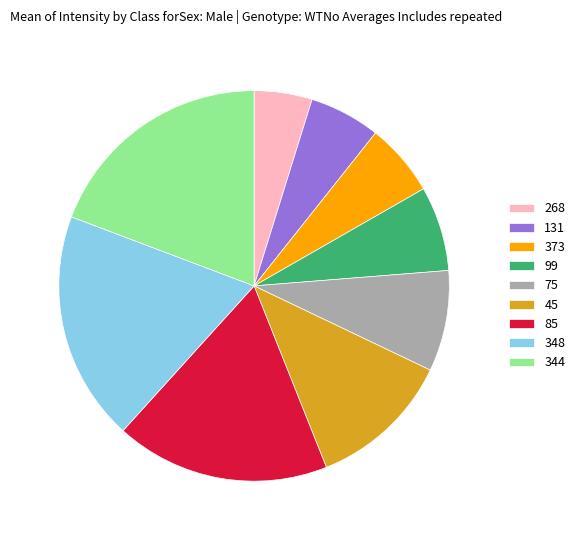

Between 75 and 373, which is larger?

75